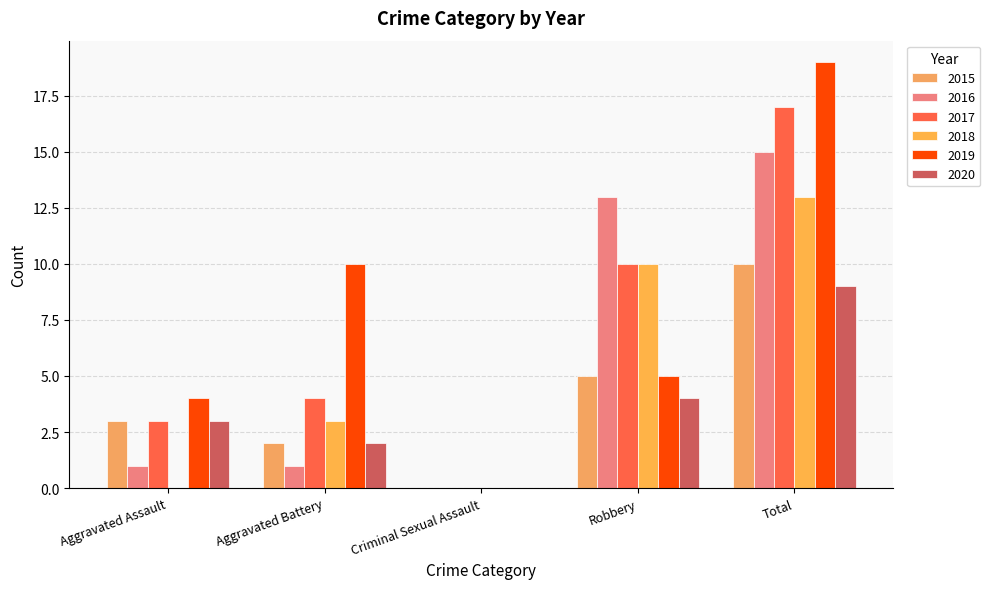

Is it true that 2015 equals 3 at Aggravated Assault?

True